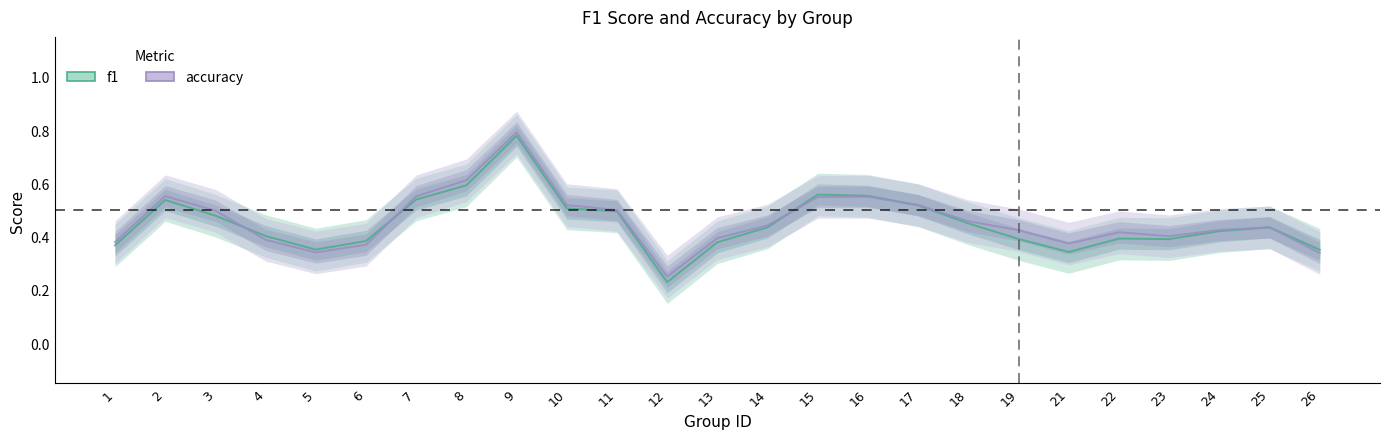

Where do accuracy and f1 first cross each other?

4 and 5